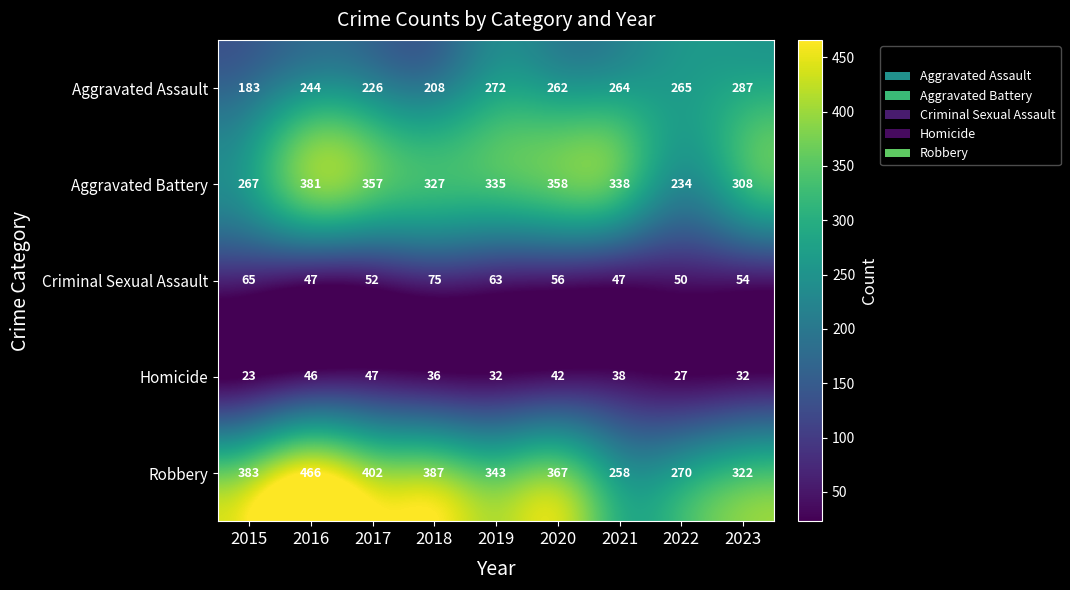

Where is Aggravated Battery nearest to the value 307?

2023